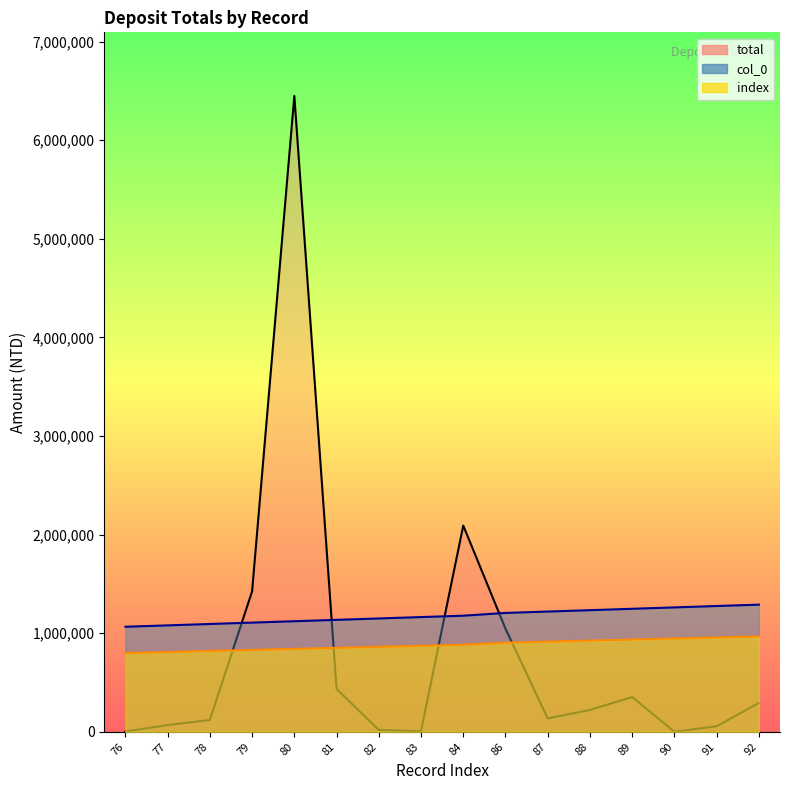

How many data points in col_0 are above 1177606?

8